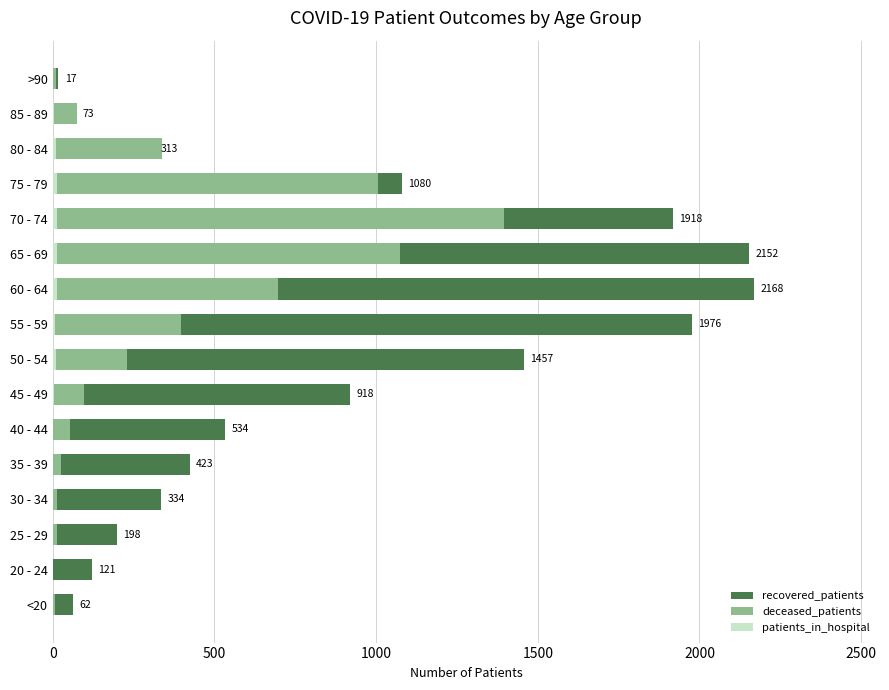

How many distinct data groups are displayed?

3